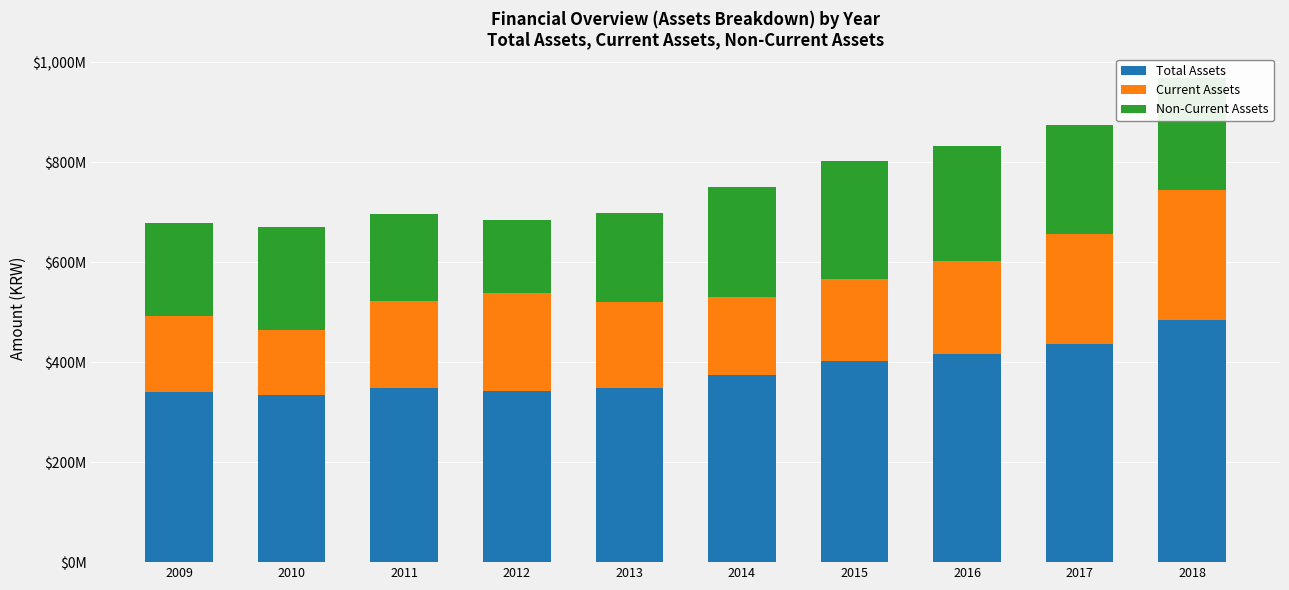

Are the bars horizontal?

No